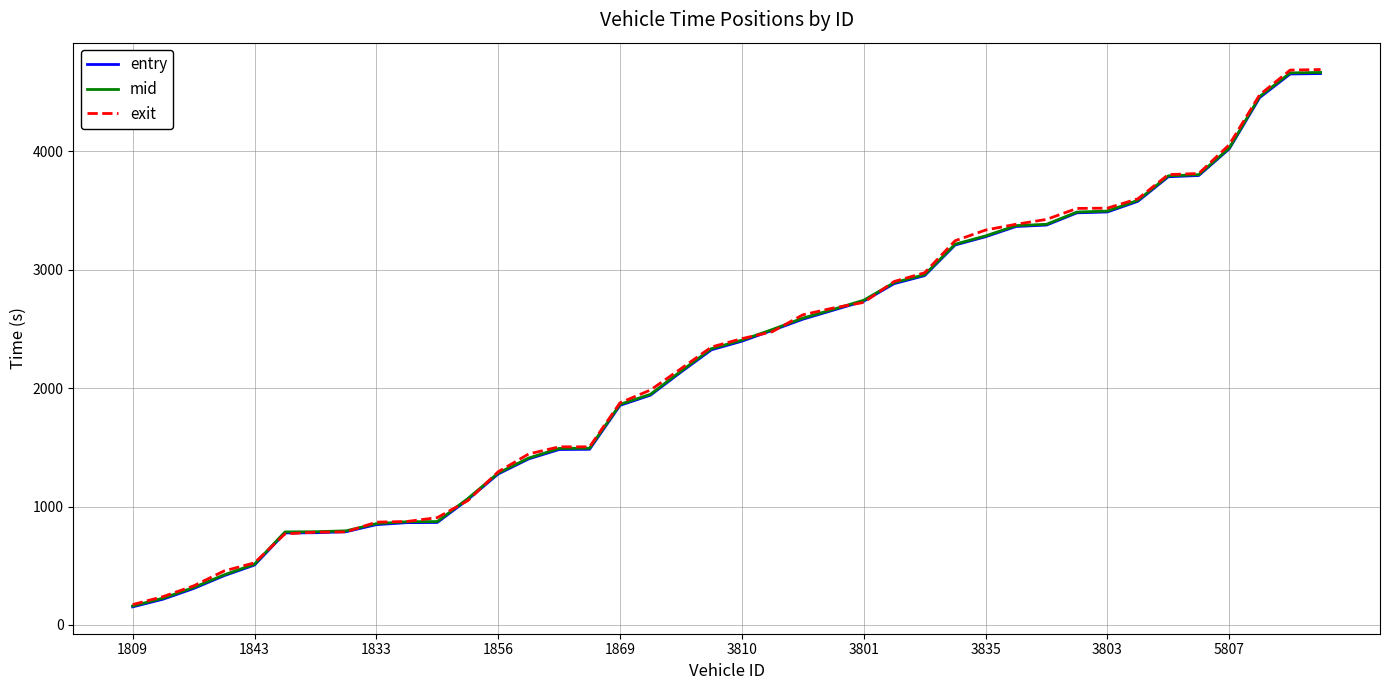

Is this an area chart (filled region under the line)?

No